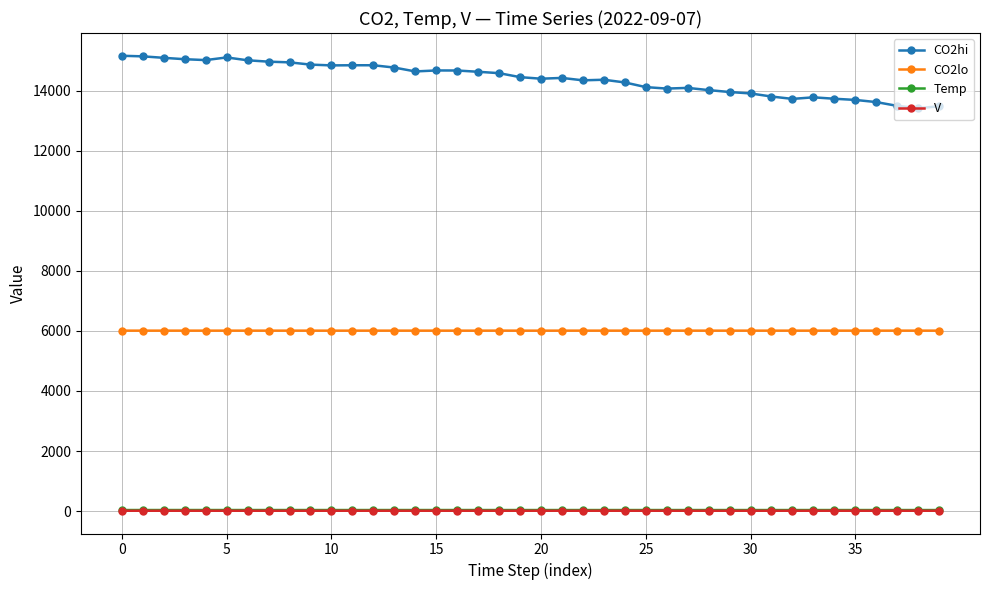

Which series has the largest range (max minus min)?

CO2hi